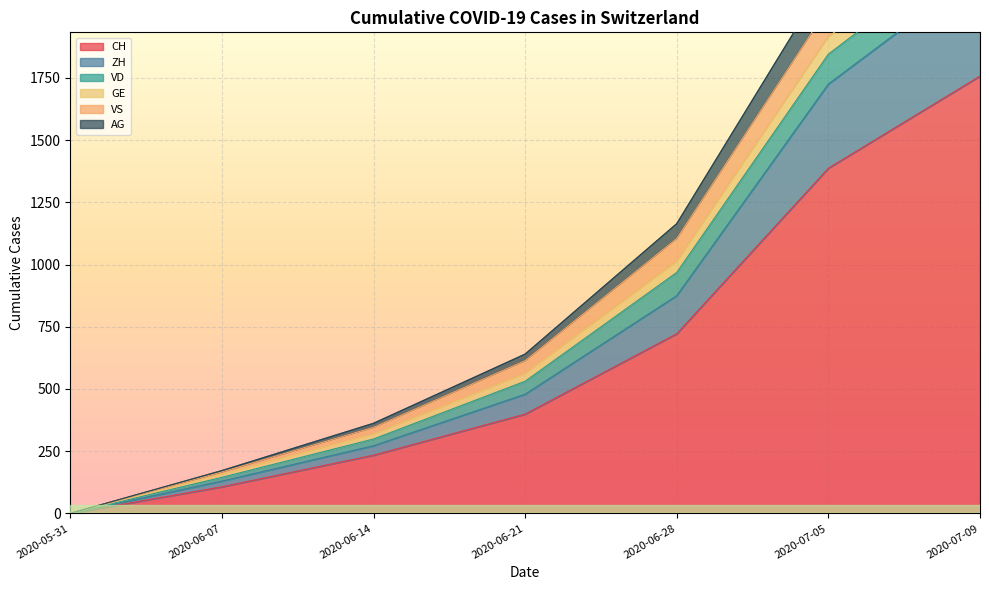

What is the maximum value shown in the chart?

2529